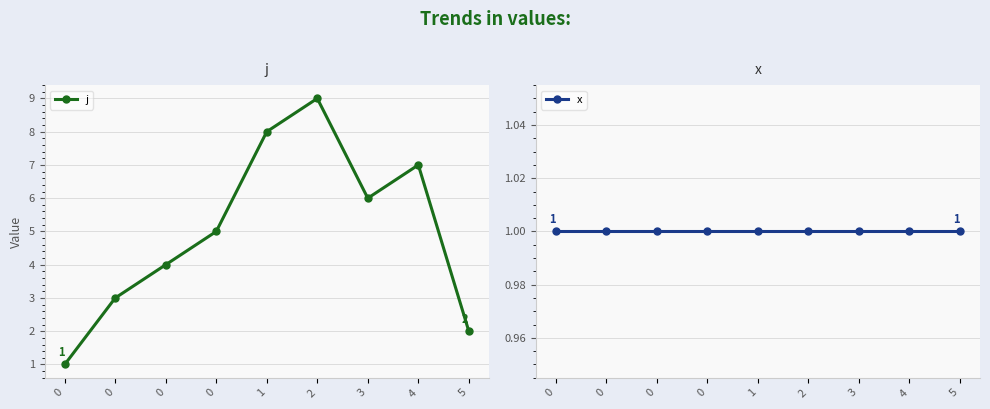

Reading right to left, list all the values displayed in this chart.

j: 5=2	4=7	3=6	2=9	1=8	0=5	0=4	0=3	0=1
x: 5=1	4=1	3=1	2=1	1=1	0=1	0=1	0=1	0=1